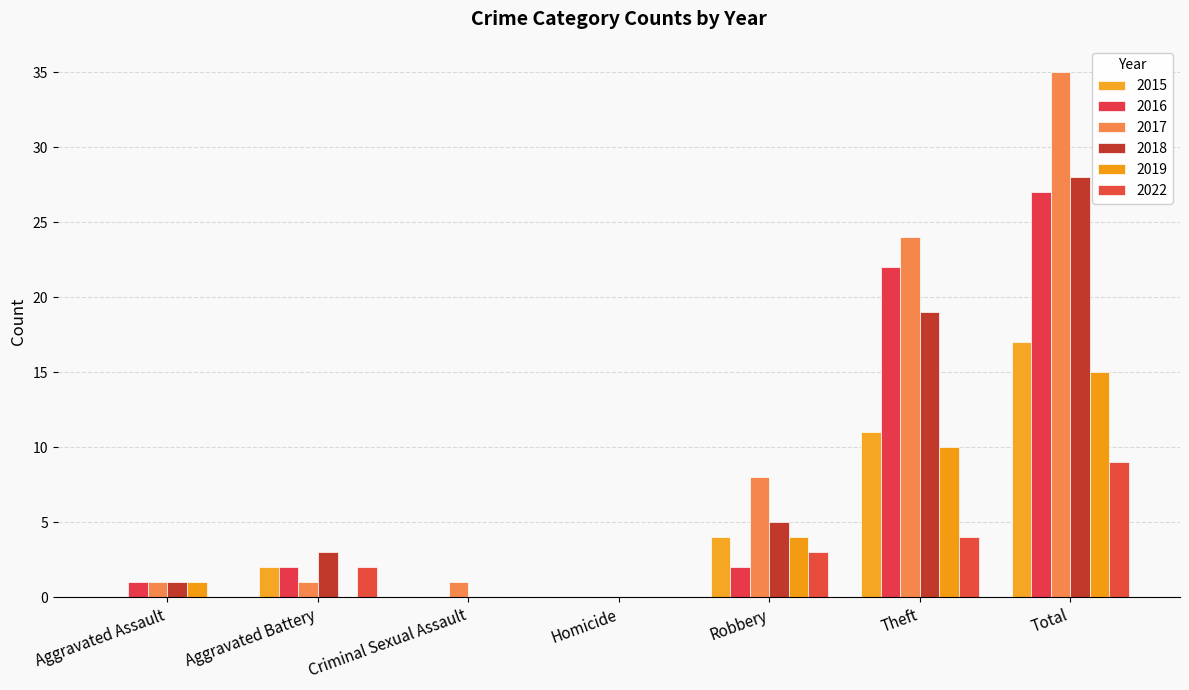

The value of 2015 at Theft is 6. True or false?

False